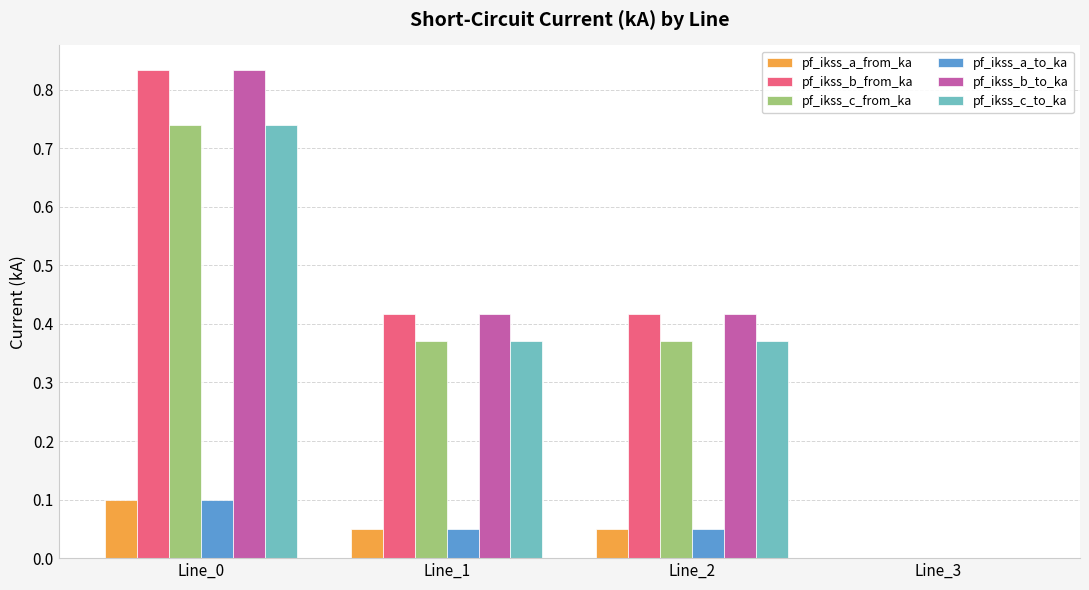

Is the value of pf_ikss_b_from_ka at Line_2 greater than the value of pf_ikss_c_to_ka at Line_1?

Yes